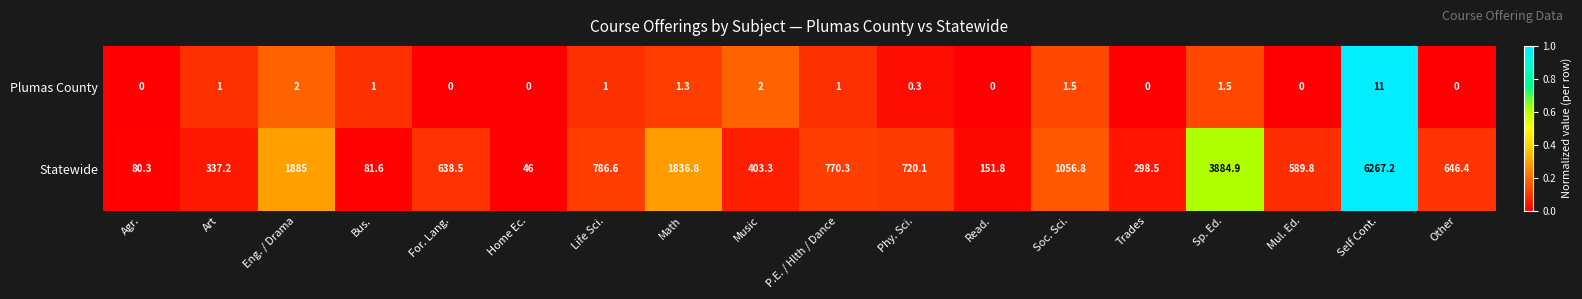

Count the number of categories in the chart.

18